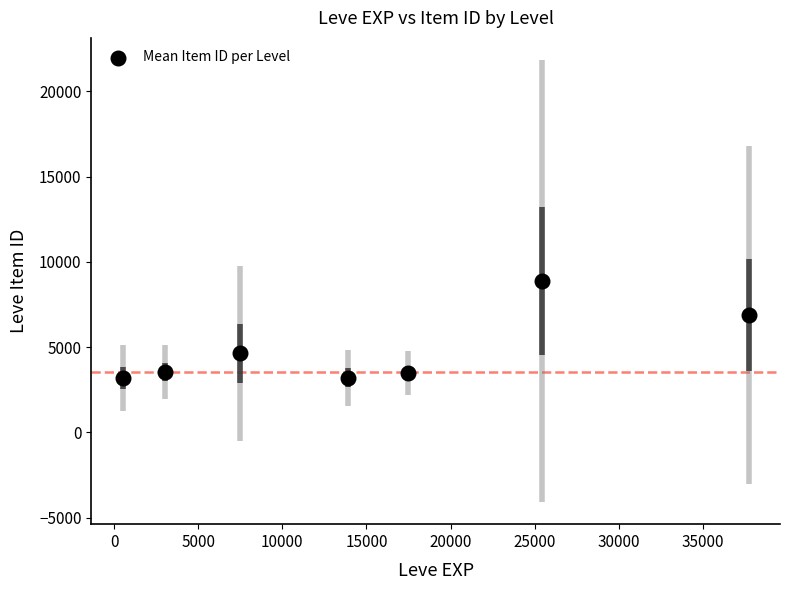

What is the range of X values (max minus min)?

37204.8